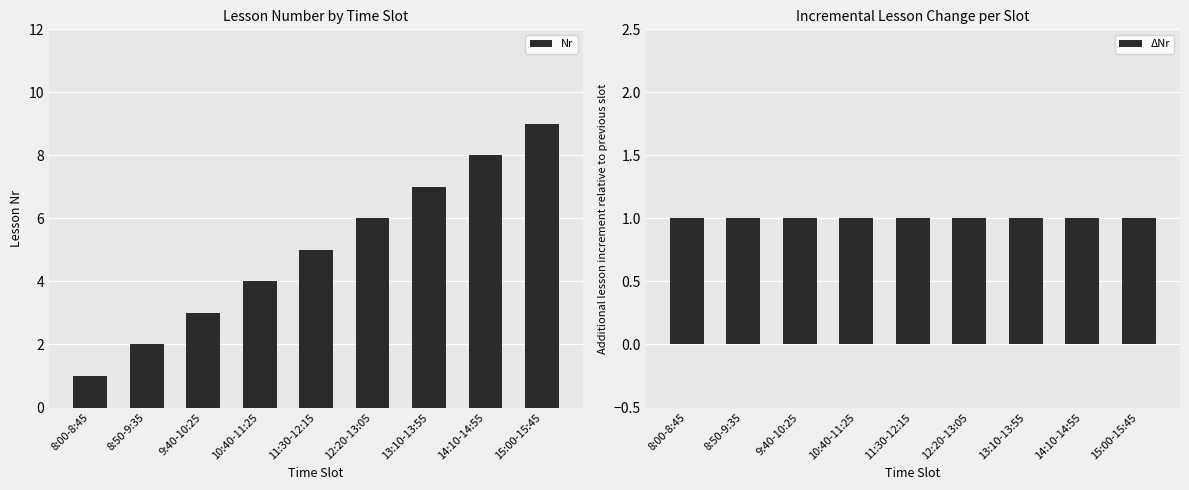

List the series in order of their peak value, lowest first.

ΔNr, Nr